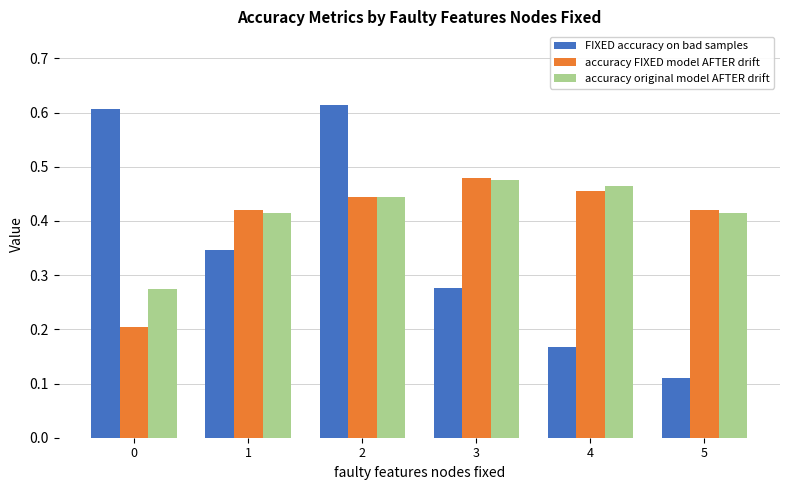

How many accuracy original model AFTER drift values are between 0 and 1?

6